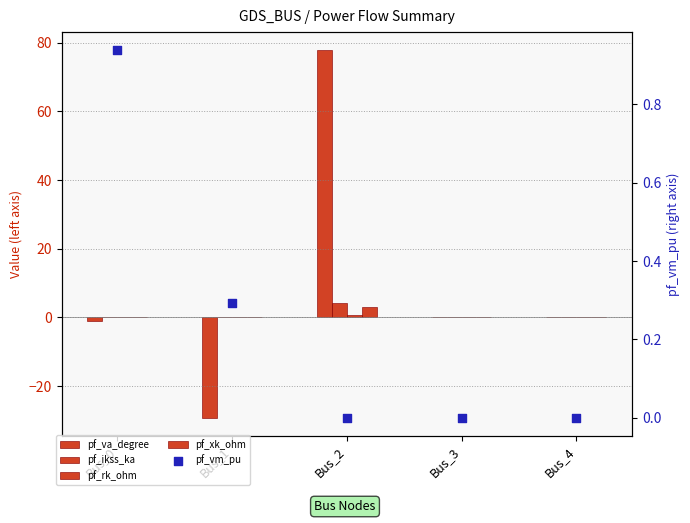

Which series contains the highest Y value?

pf_va_degree